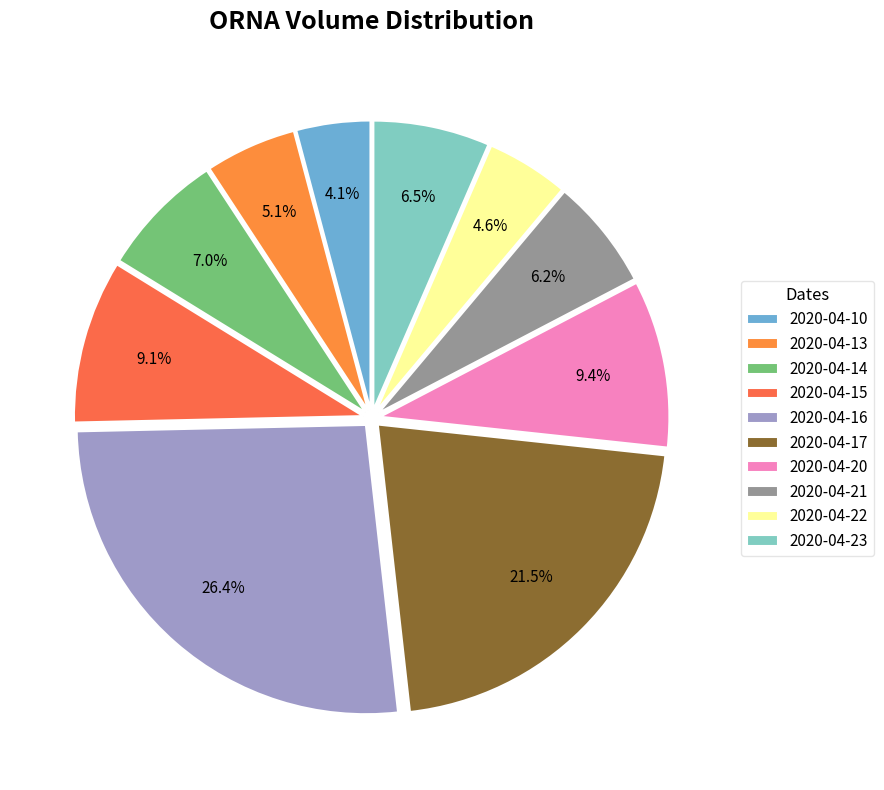

Count the number of slices in the pie.

10